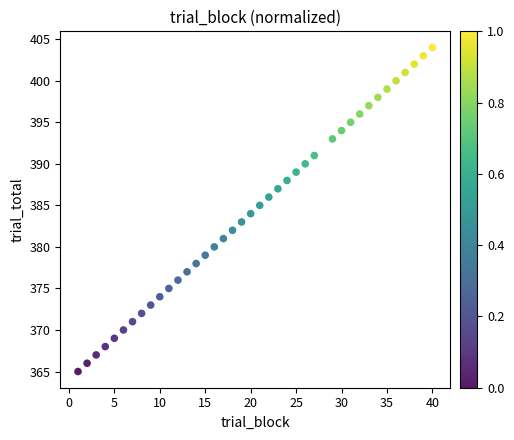

What is the range of Y values (max minus min)?

39